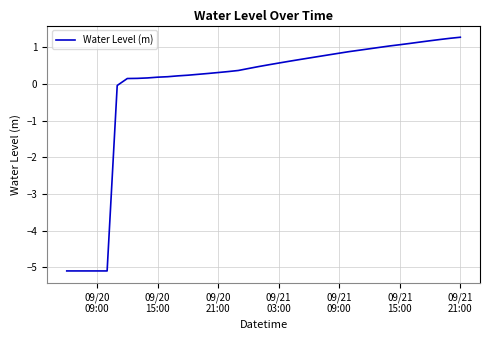

What is the difference between the second highest and minimum values?

6.3